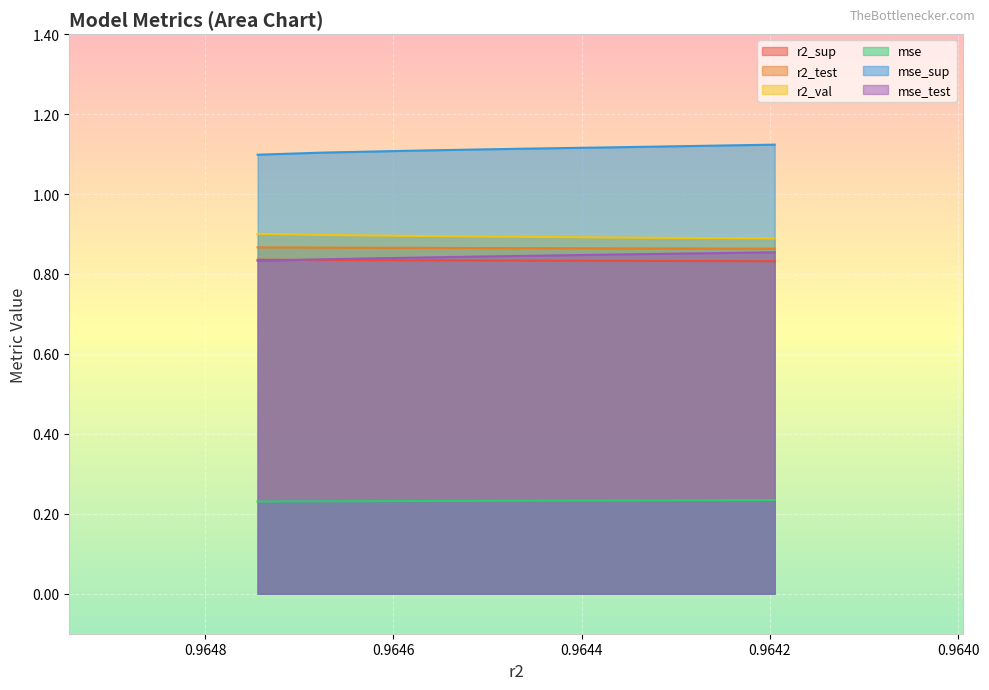

Reading left to right, extract all data points from this chart.

r2_sup: model_6_20_0=0.8	model_6_20_1=0.8	model_6_20_2=0.8	model_6_20_3=0.8	model_6_20_4=0.8	model_6_20_5=0.8	model_6_20_6=0.8	model_6_20_7=0.8	model_6_20_8=0.8	model_6_20_9=0.8
r2_test: model_6_20_0=0.9	model_6_20_1=0.9	model_6_20_2=0.9	model_6_20_3=0.9	model_6_20_4=0.9	model_6_20_5=0.9	model_6_20_6=0.9	model_6_20_7=0.9	model_6_20_8=0.9	model_6_20_9=0.9
r2_val: model_6_20_0=0.9	model_6_20_1=0.9	model_6_20_2=0.9	model_6_20_3=0.9	model_6_20_4=0.9	model_6_20_5=0.9	model_6_20_6=0.9	model_6_20_7=0.9	model_6_20_8=0.9	model_6_20_9=0.9
mse: model_6_20_0=0.2	model_6_20_1=0.2	model_6_20_2=0.2	model_6_20_3=0.2	model_6_20_4=0.2	model_6_20_5=0.2	model_6_20_6=0.2	model_6_20_7=0.2	model_6_20_8=0.2	model_6_20_9=0.2
mse_sup: model_6_20_0=1.1	model_6_20_1=1.1	model_6_20_2=1.1	model_6_20_3=1.1	model_6_20_4=1.1	model_6_20_5=1.1	model_6_20_6=1.1	model_6_20_7=1.1	model_6_20_8=1.1	model_6_20_9=1.1
mse_test: model_6_20_0=0.8	model_6_20_1=0.8	model_6_20_2=0.8	model_6_20_3=0.8	model_6_20_4=0.8	model_6_20_5=0.8	model_6_20_6=0.8	model_6_20_7=0.8	model_6_20_8=0.8	model_6_20_9=0.9